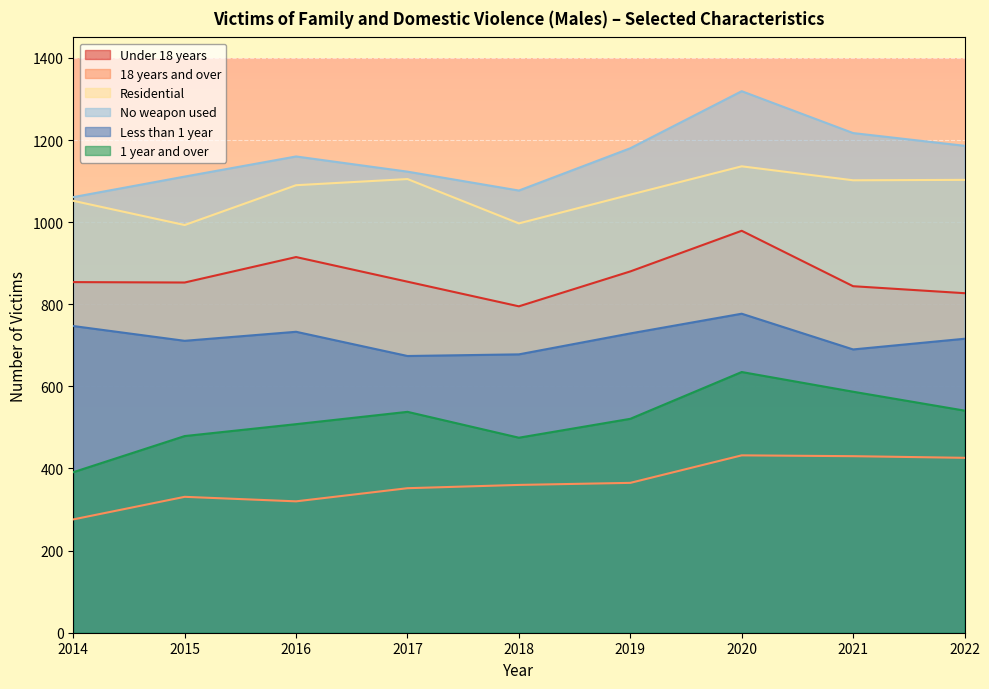

Does the chart display data point markers on the line(s)?

No